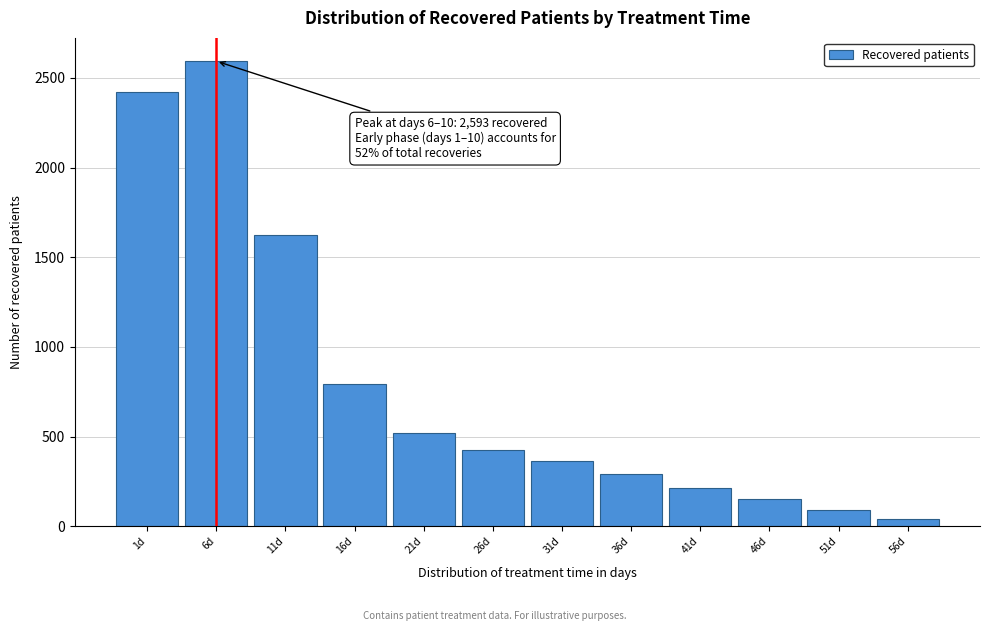

Reading left to right, transcribe all the data shown in this chart.

2423	2593	1623	794	521	423	364	291	212	151	90	43